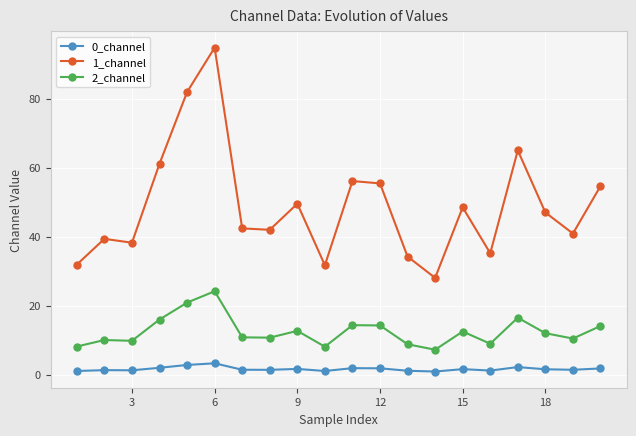

True or false: 2_channel has more than 1 points higher than both neighbors.

True